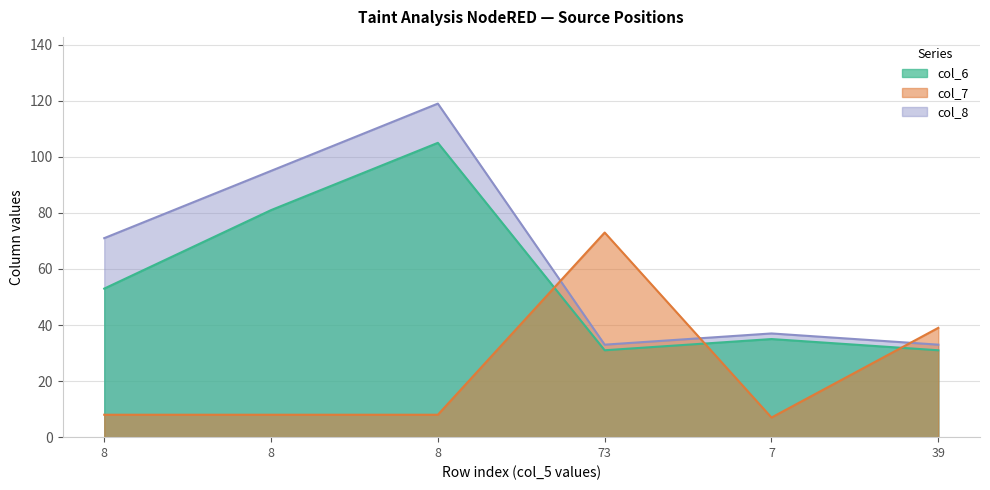

What is the difference between the maximum and minimum values in the col_8 series?

86